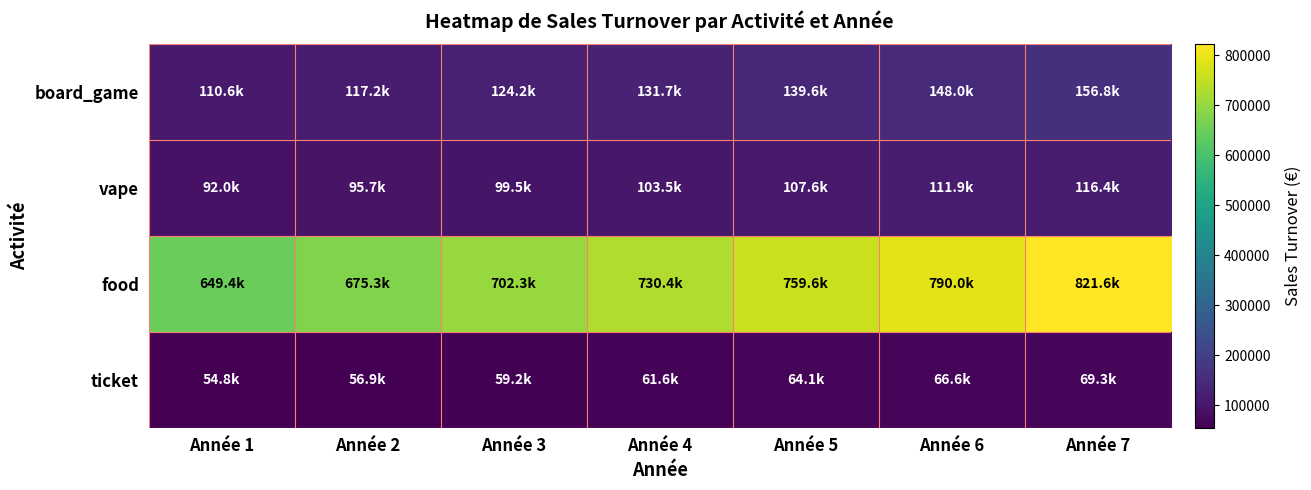

Reading left to right, what are all the values shown in this chart?

board_game: Année 1=110565.0	Année 2=117198.9	Année 3=124230.8	Année 4=131684.7	Année 5=139585.8	Année 6=147960.9	Année 7=156838.6
vape: Année 1=92000.0	Année 2=95680.0	Année 3=99507.2	Année 4=103487.5	Année 5=107627.0	Année 6=111932.1	Année 7=116409.4
food: Année 1=649350.0	Année 2=675324.0	Année 3=702337.0	Année 4=730430.4	Année 5=759647.7	Année 6=790033.6	Année 7=821634.9
ticket: Année 1=54756.0	Année 2=56946.2	Année 3=59224.1	Année 4=61593.1	Année 5=64056.8	Année 6=66619.1	Année 7=69283.8